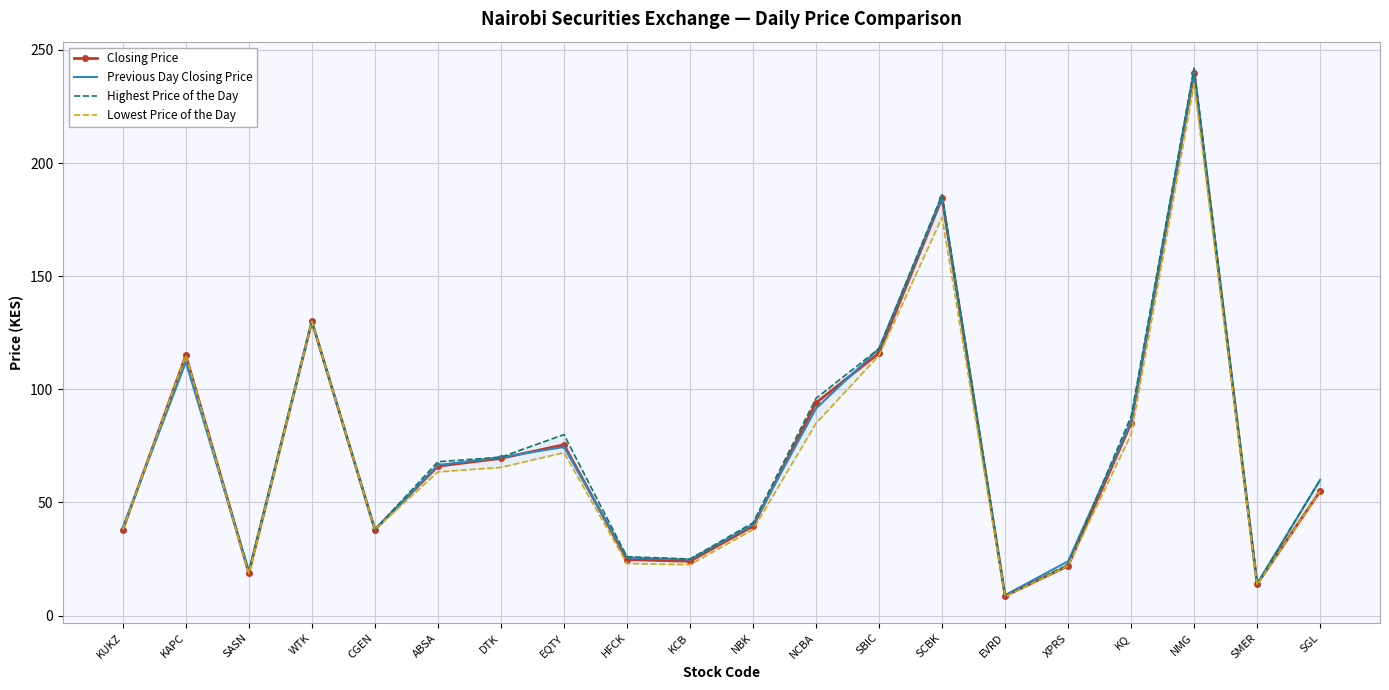

What is the total value across all series at CGEN?

152.0